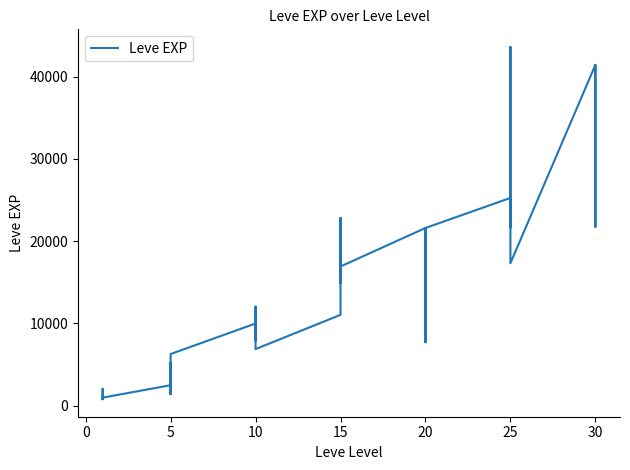

How many points are lower than both their immediate neighbors (excluding endpoints)?

12